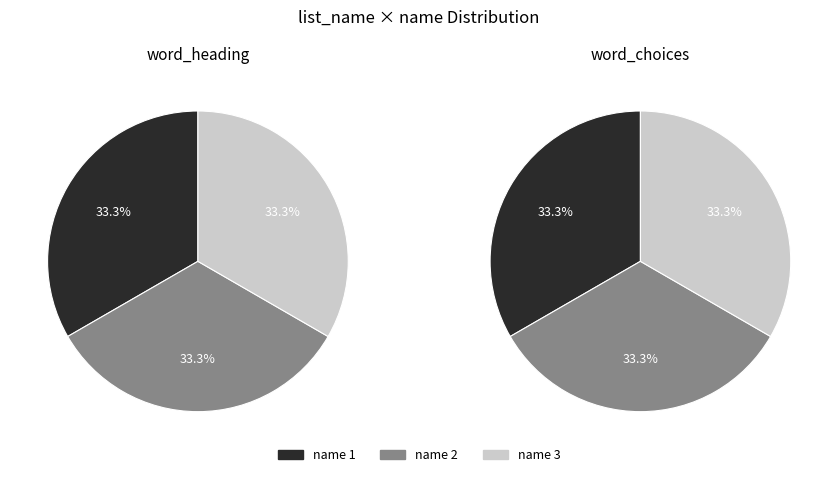

Between word_choices and word_heading, which is larger?

word_choices